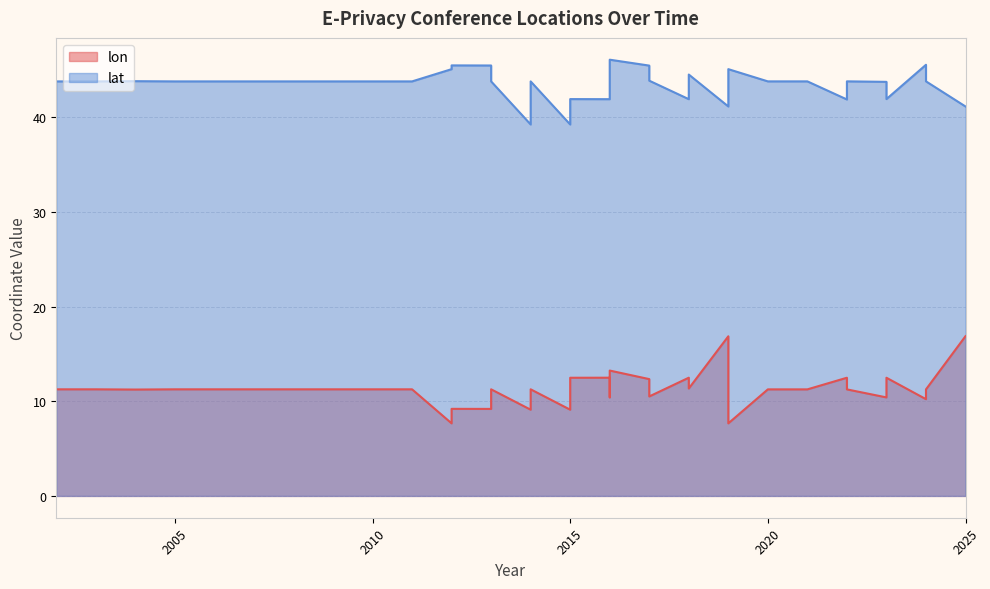

At how many categories does at least one series exceed 22?

38